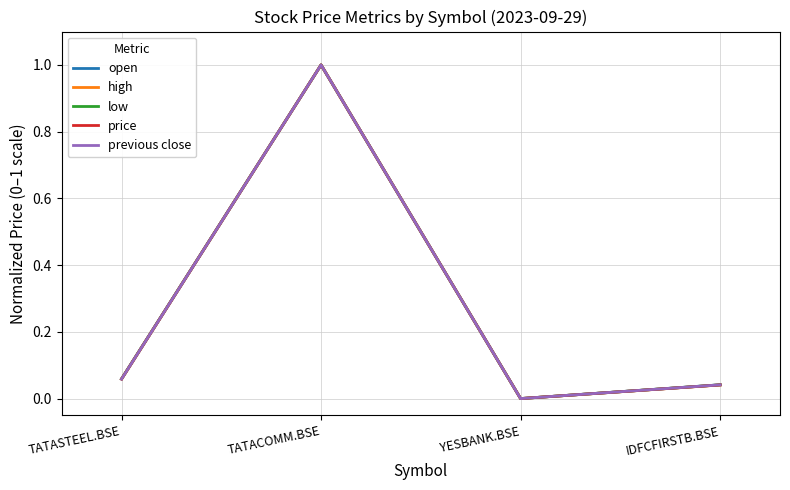

At which category does the chart reach its minimum across all series?

YESBANK.BSE